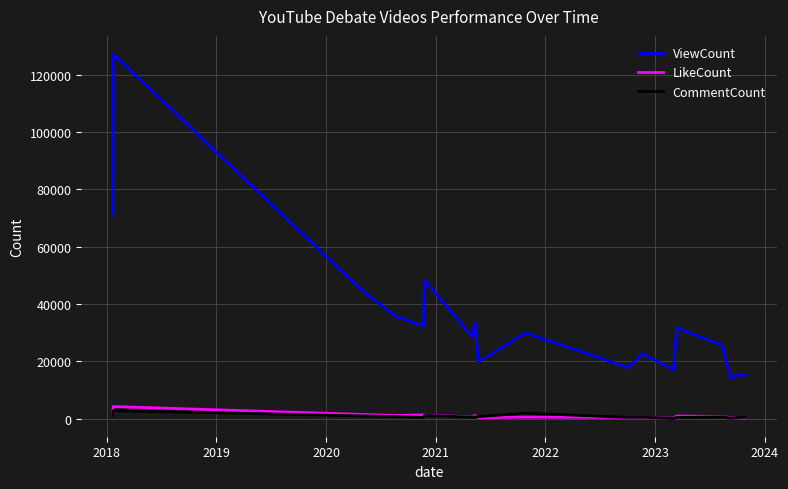

What is the minimum value shown in the chart?

112